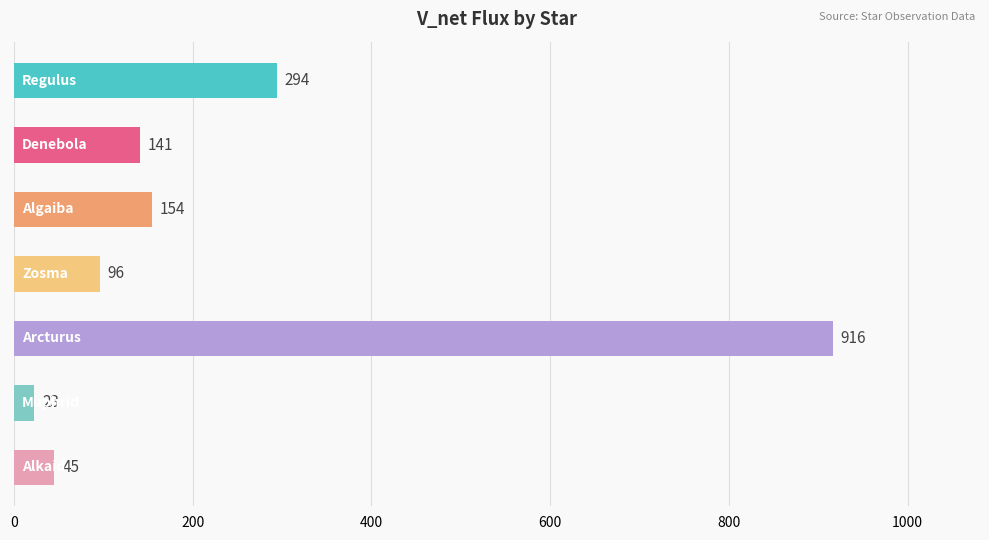

Reading top to bottom, extract all data points from this chart.

294	141	154	96	916	23	45